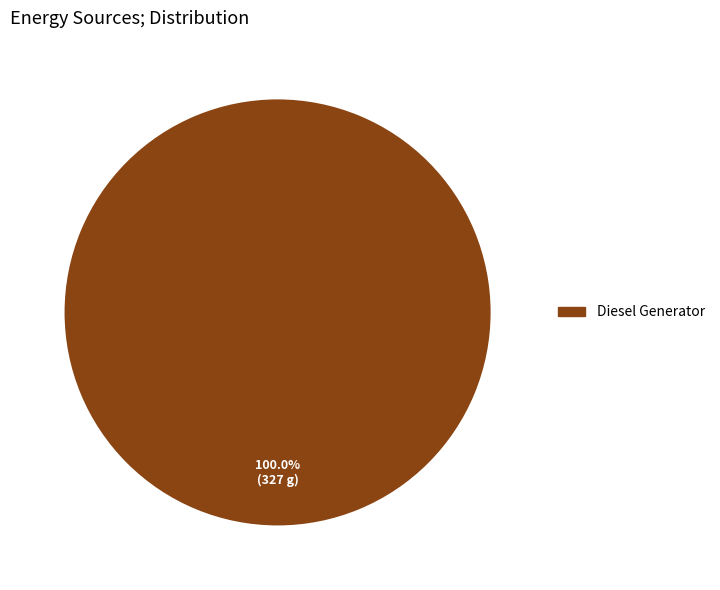

Is Diesel Generator the majority of the pie?

Yes